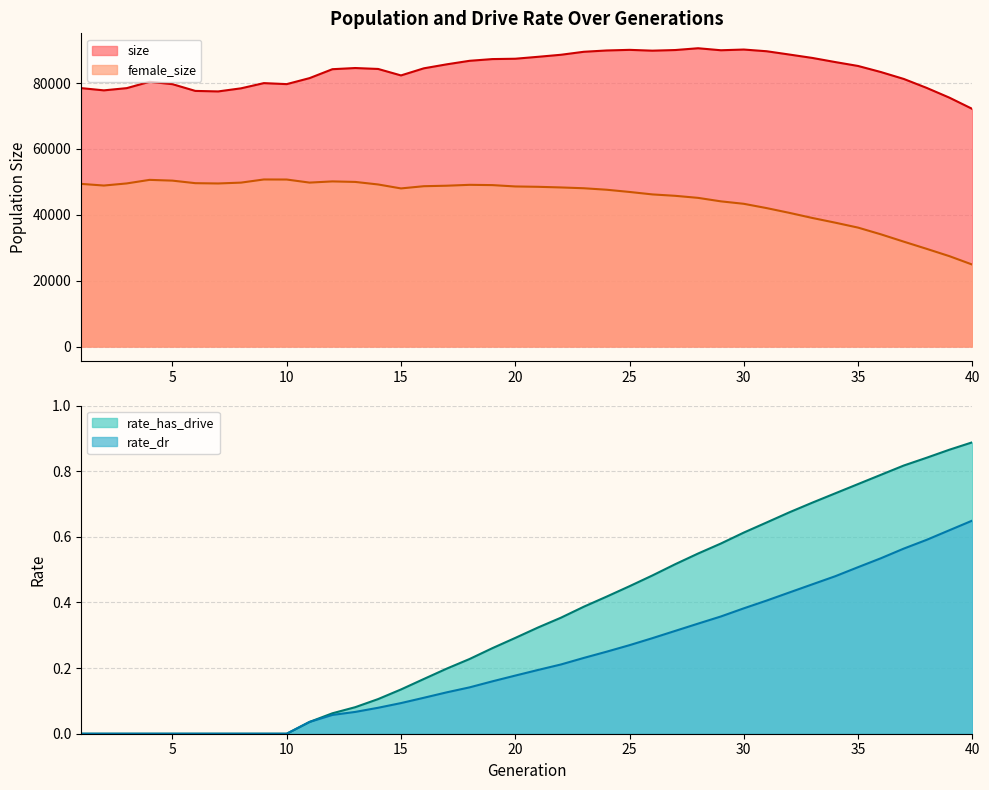

True or false: size has a value of 128421.7 at 2.

False